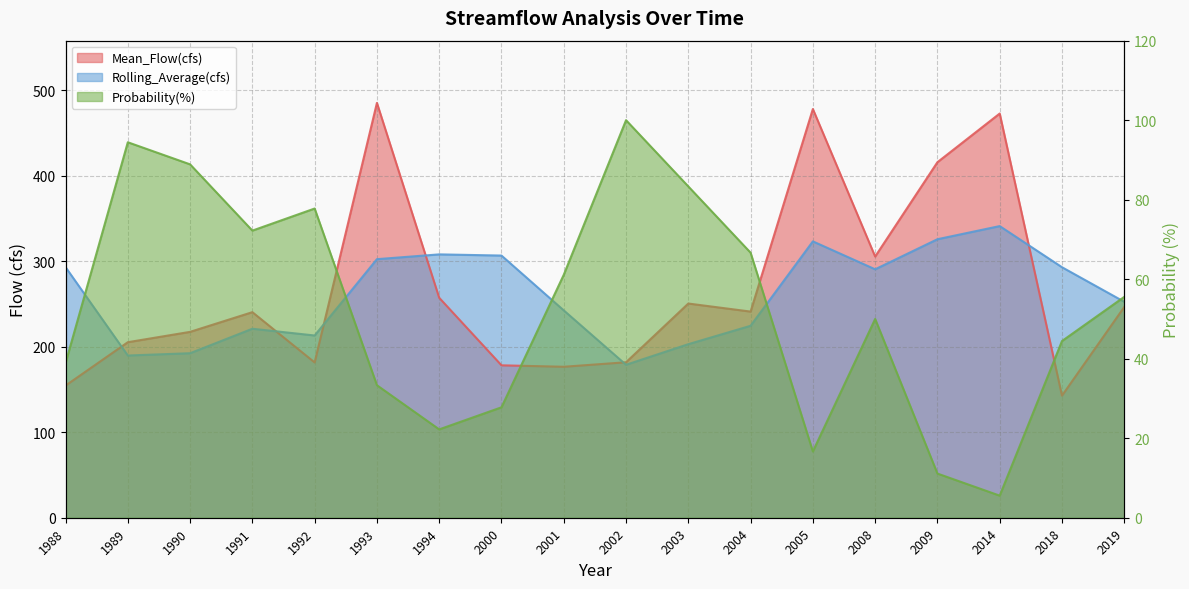

True or false: Mean_Flow(cfs) and Rolling_Average(cfs) intersect in this chart.

True